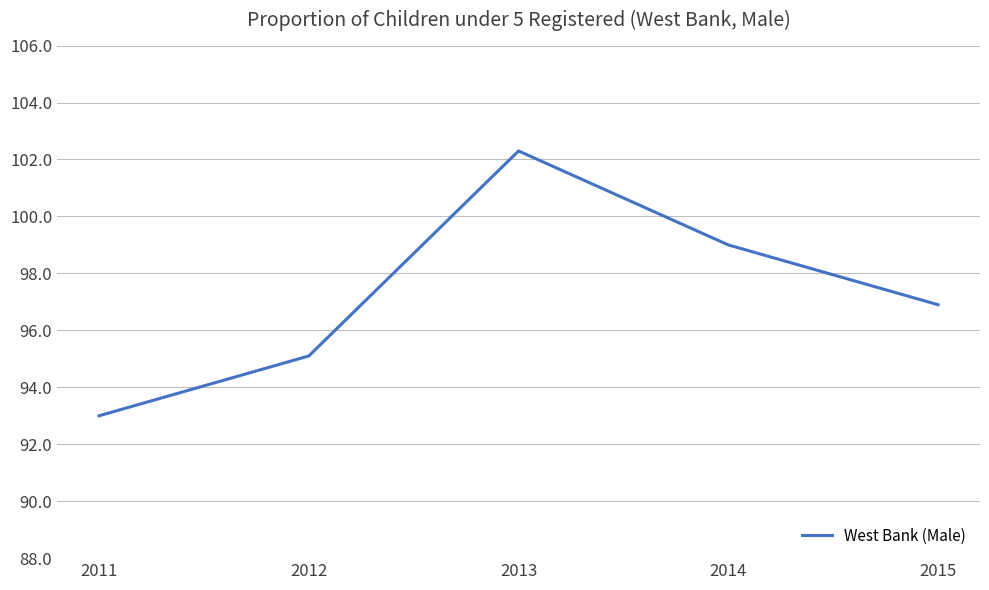

Is it true that the value at 2013 is 40.7?

False